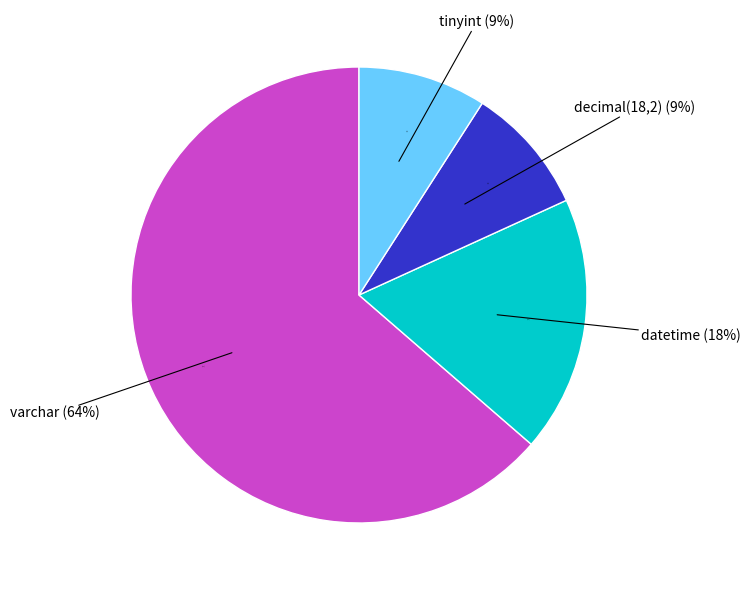

What is the majority slice?

varchar